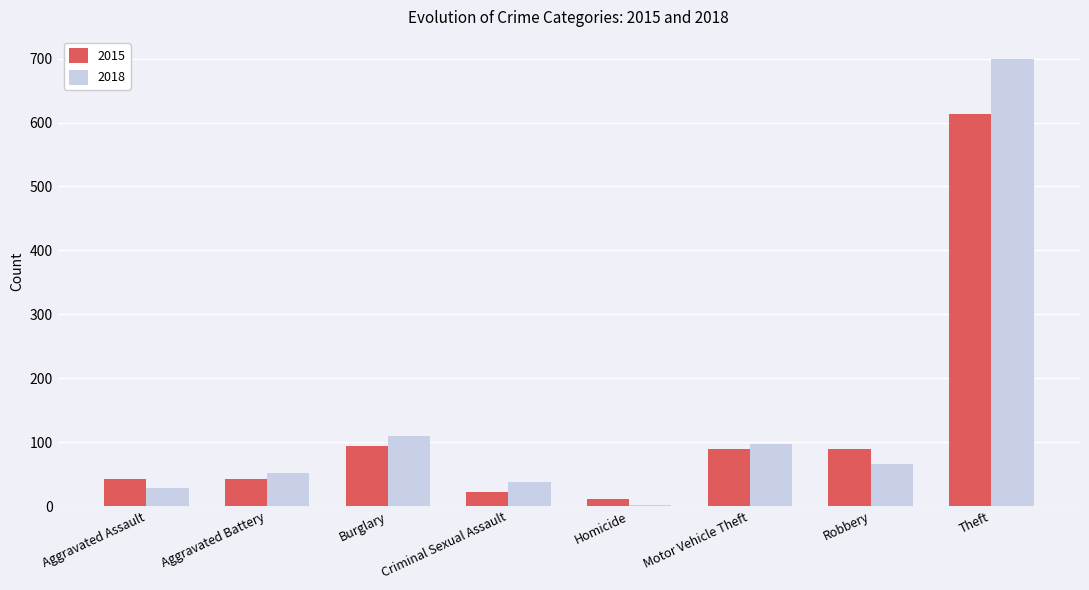

How many series are shown in this chart?

2